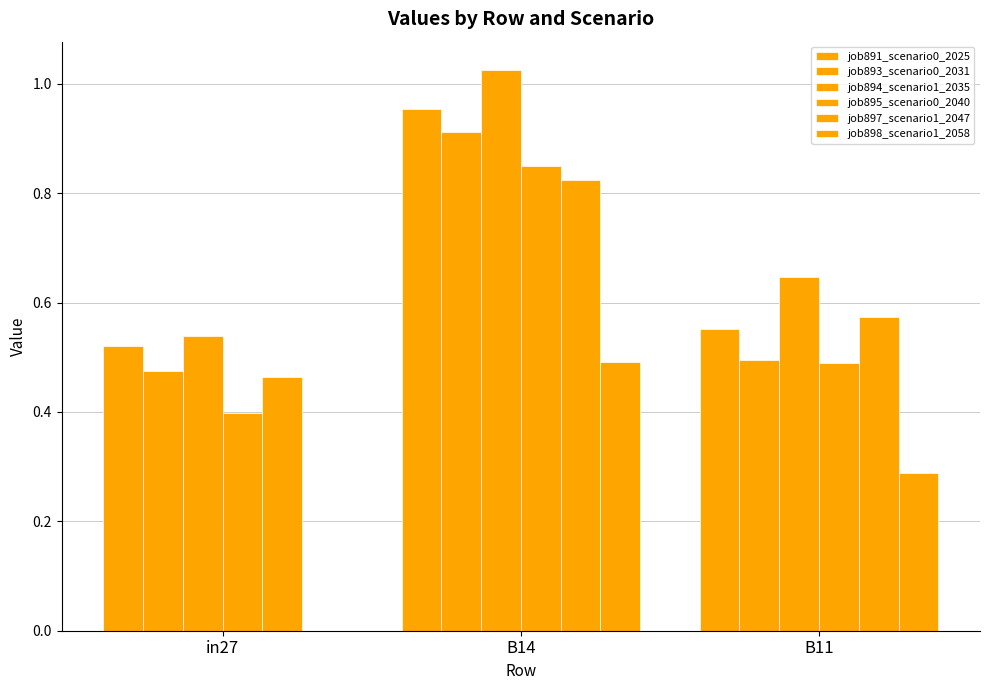

Does the chart contain stacked bars?

No